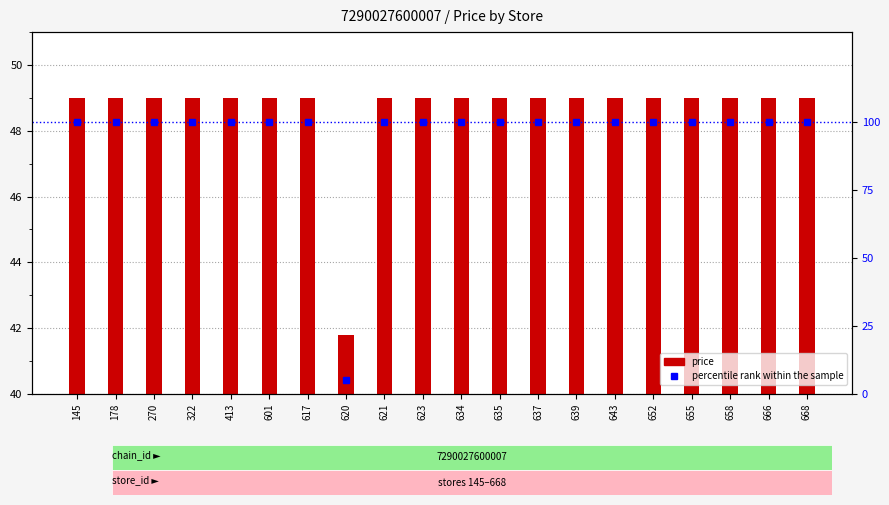

How many series are shown in this chart?

2